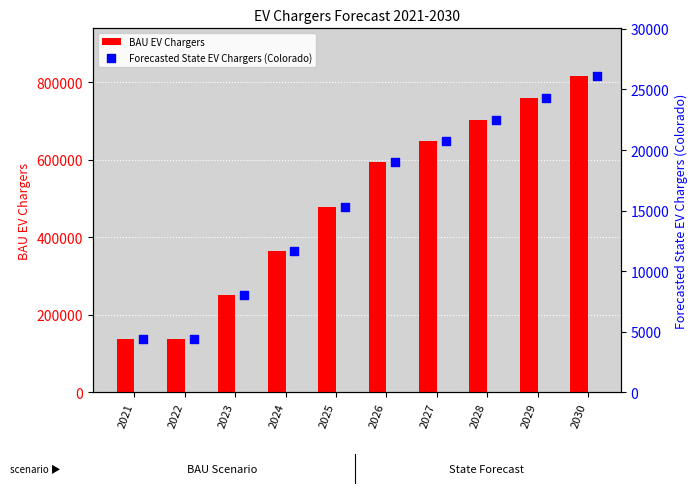

What is the lowest value of the BAU EV Chargers series?

137902